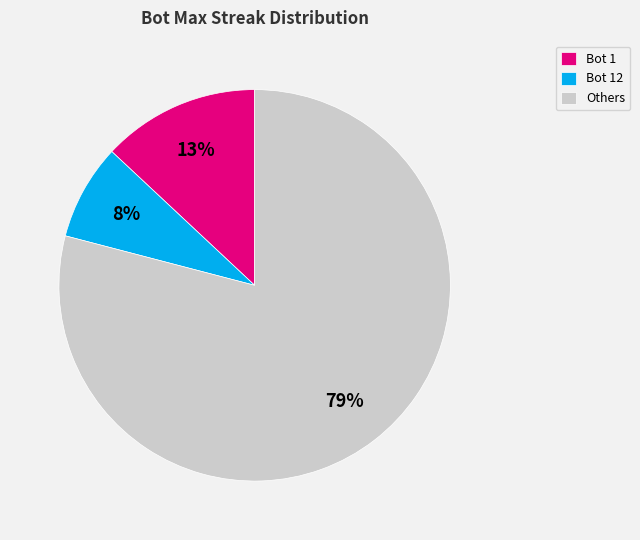

Is Bot 12 the majority of the pie?

No